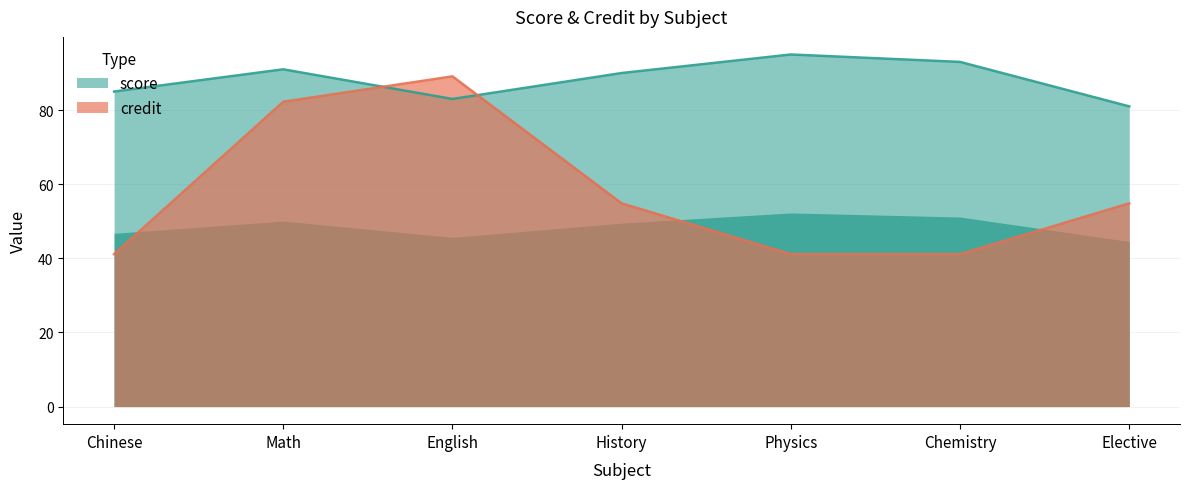

What is the sum of all credit values?

404.4